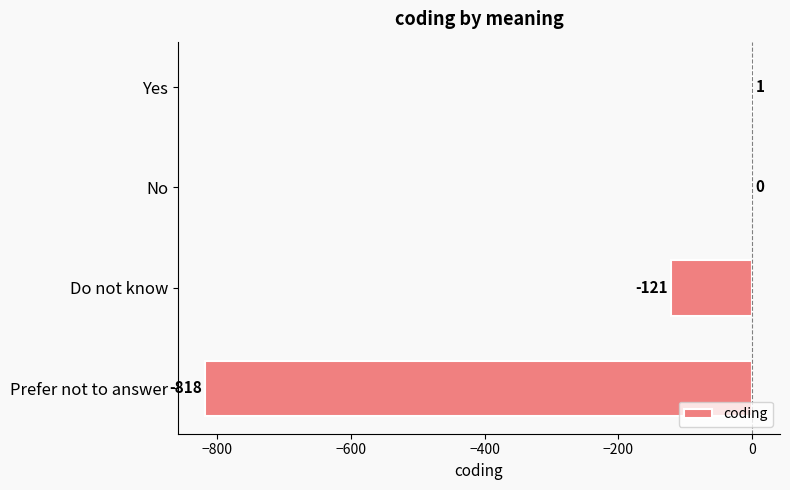

Which category has the highest value across all series?

Yes